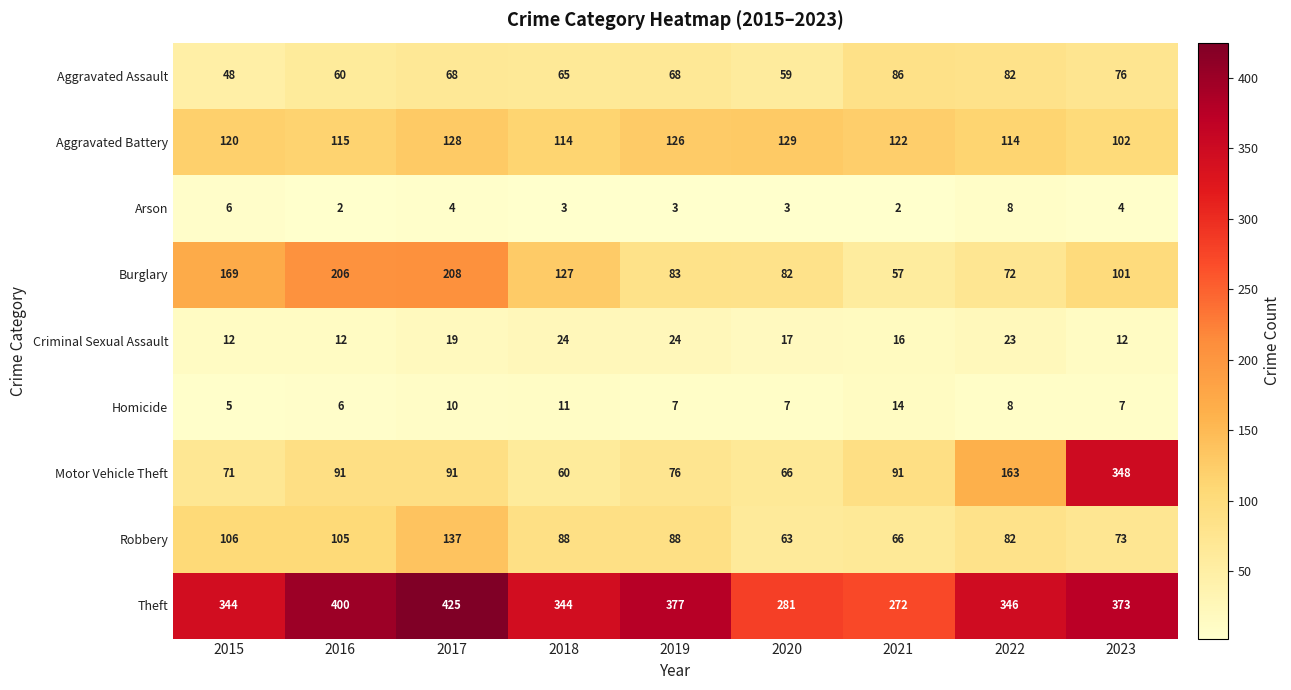

Which series changed the most between 2016 and 2019?

Burglary